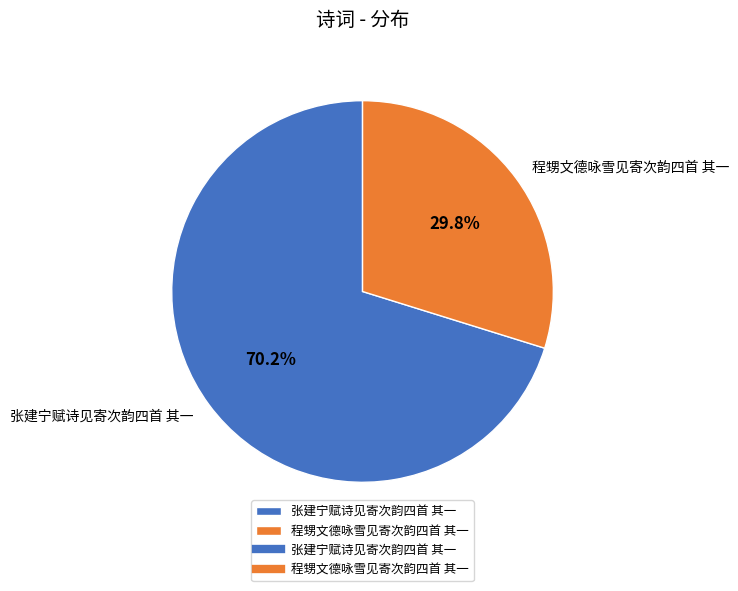

To the nearest percent, what portion does 张建宁赋诗见寄次韵四首 其一 represent?

70%